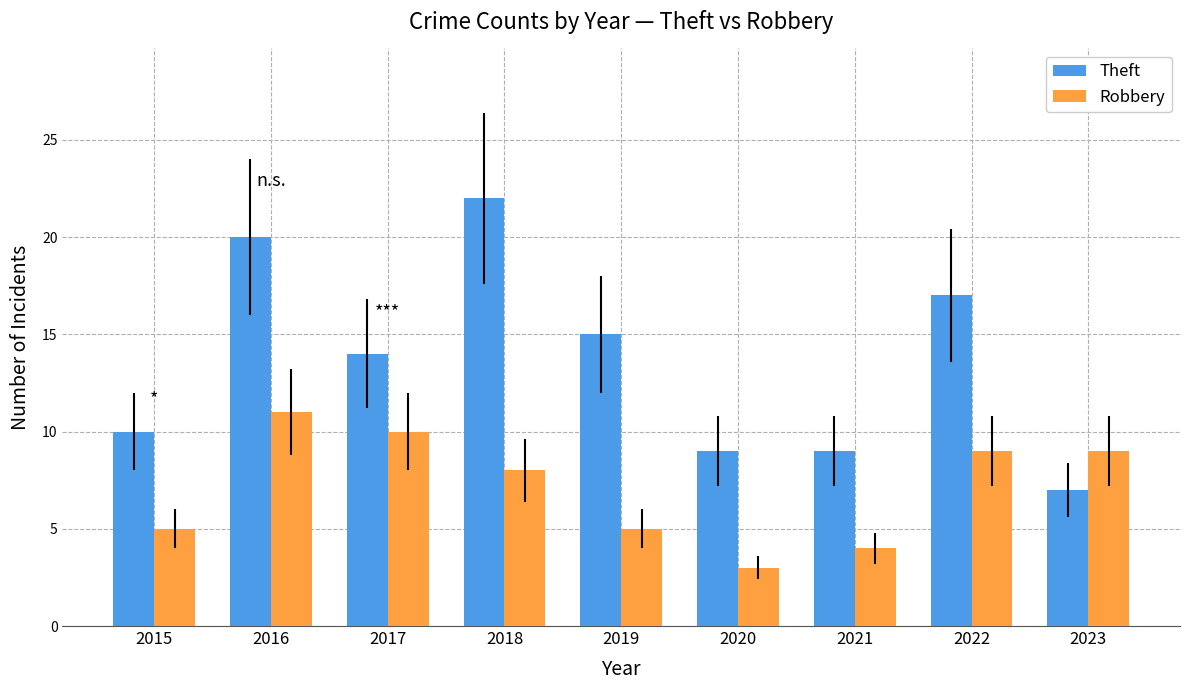

What is the value of the Theft bar at the 7th from the left?

9